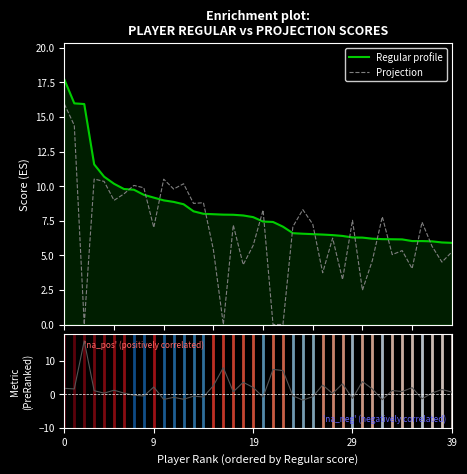

True or false: Regular profile and Projection intersect in this chart.

True